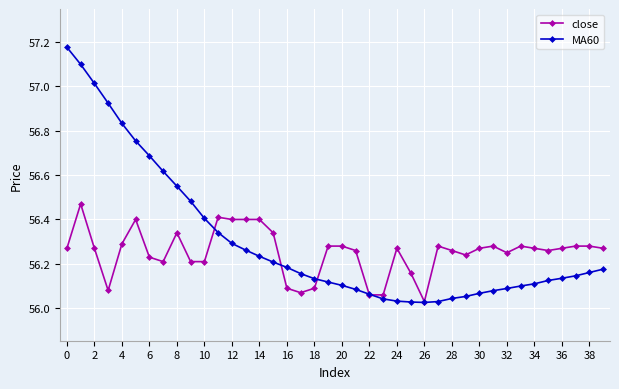

Which series has the largest range (max minus min)?

MA60